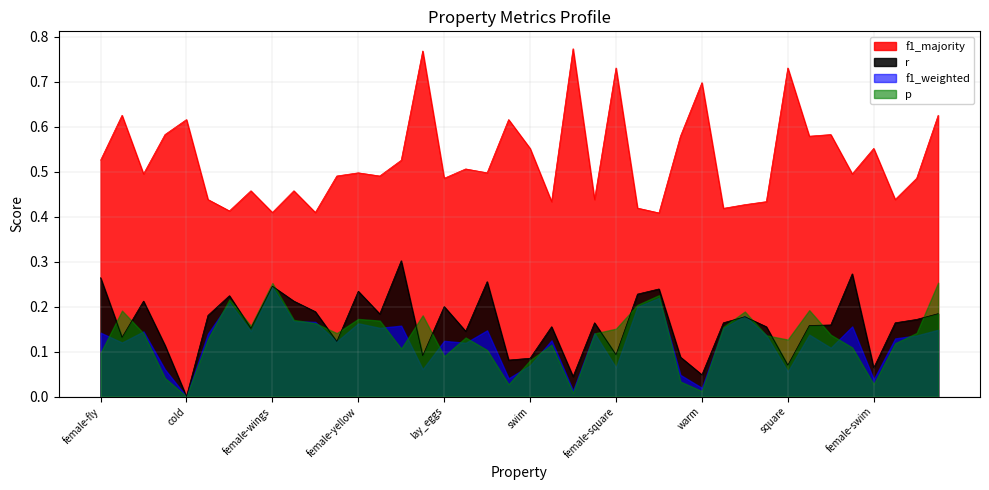

Where is the first local maximum for r?

female-blue